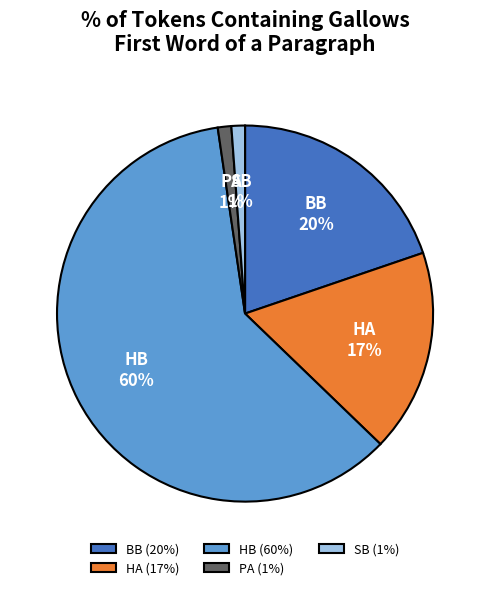

What is the largest slice in the pie chart?

HB